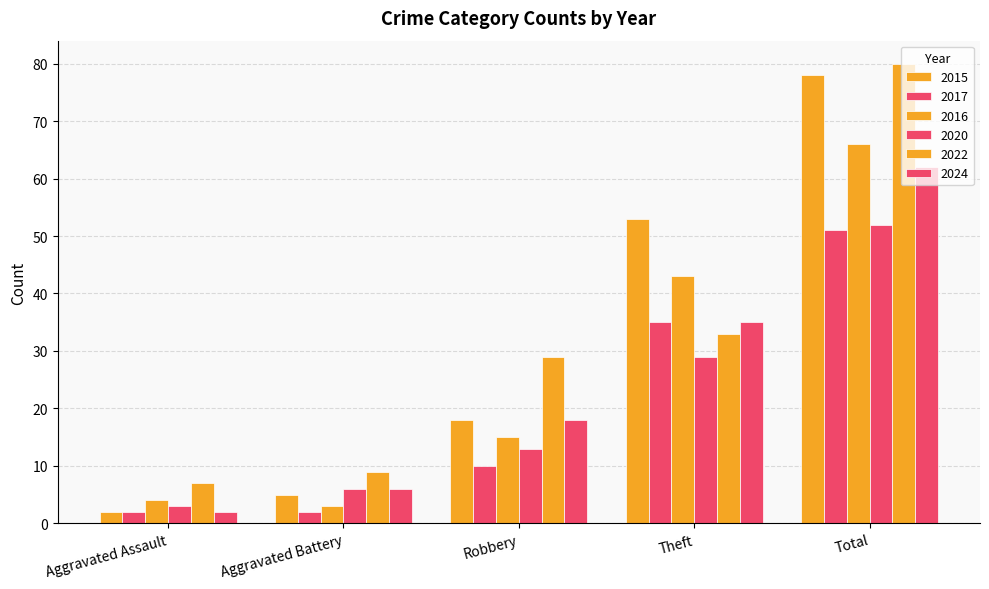

How many bars are there in total?

30